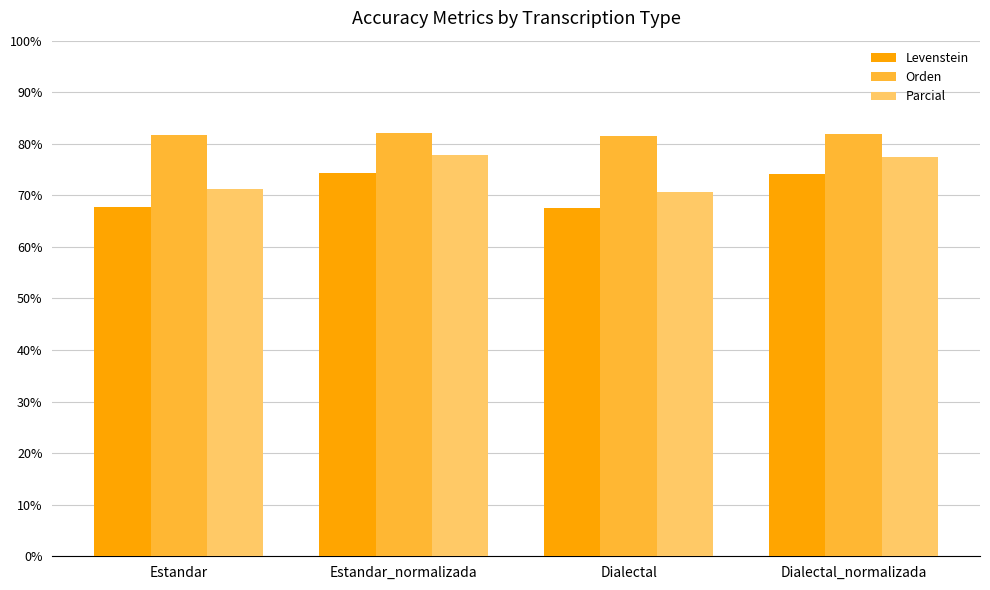

Is the value of Orden at Estandar_normalizada greater than the value of Levenstein at Dialectal?

Yes